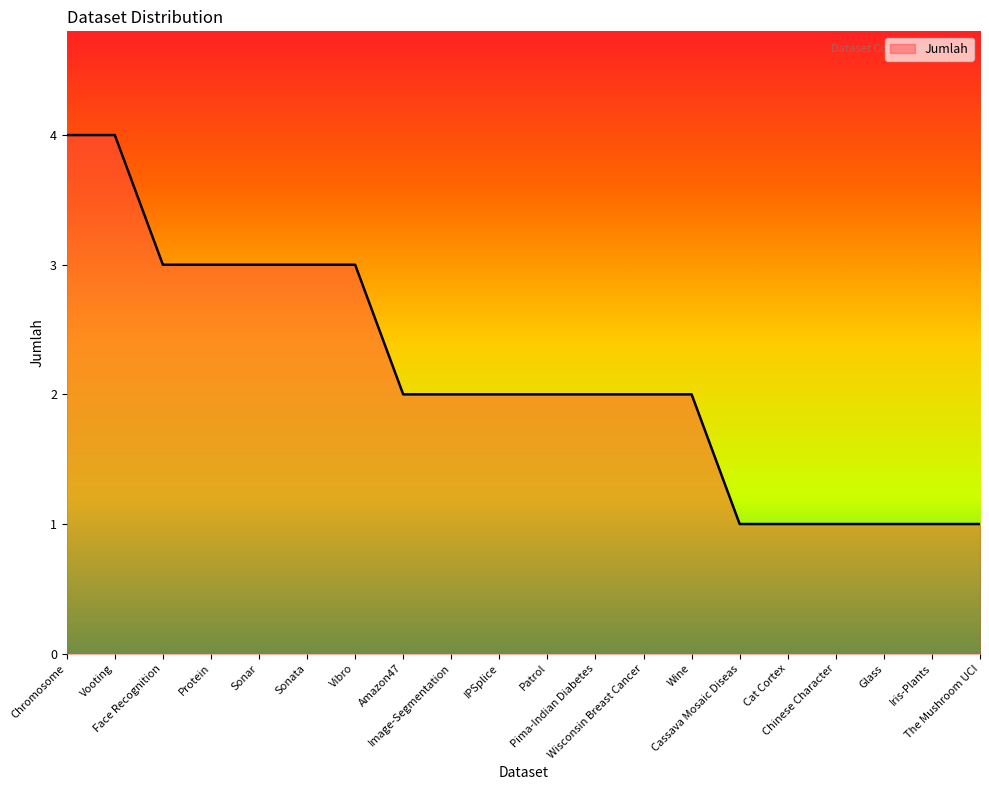

What is the sum of all values?

43